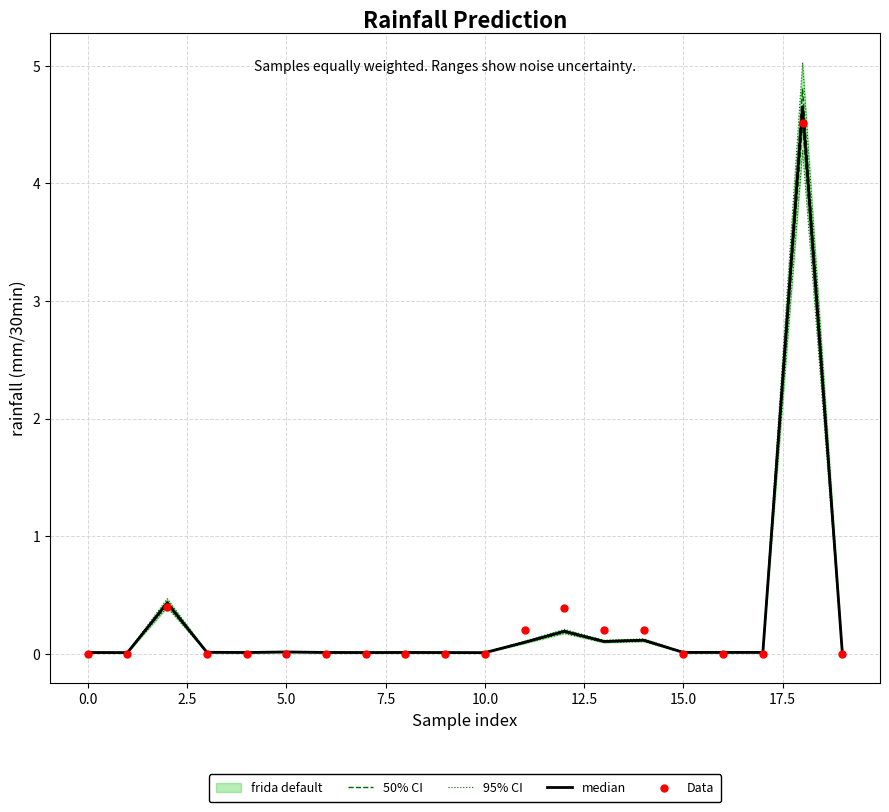

Which series has the widest spread of Y values?

95% CI